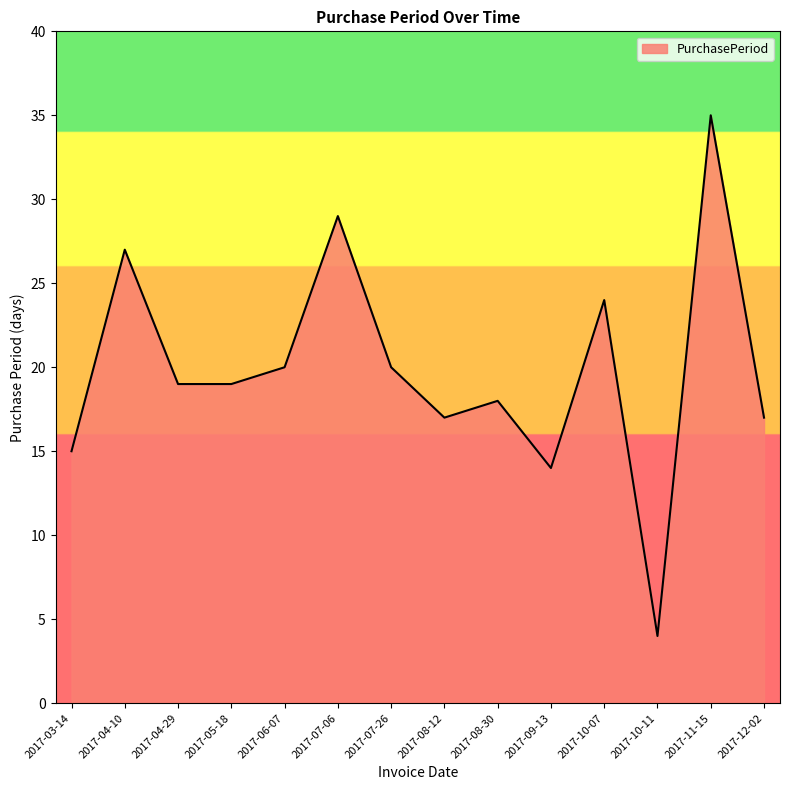

What position from the left is 2017-12-02?

14